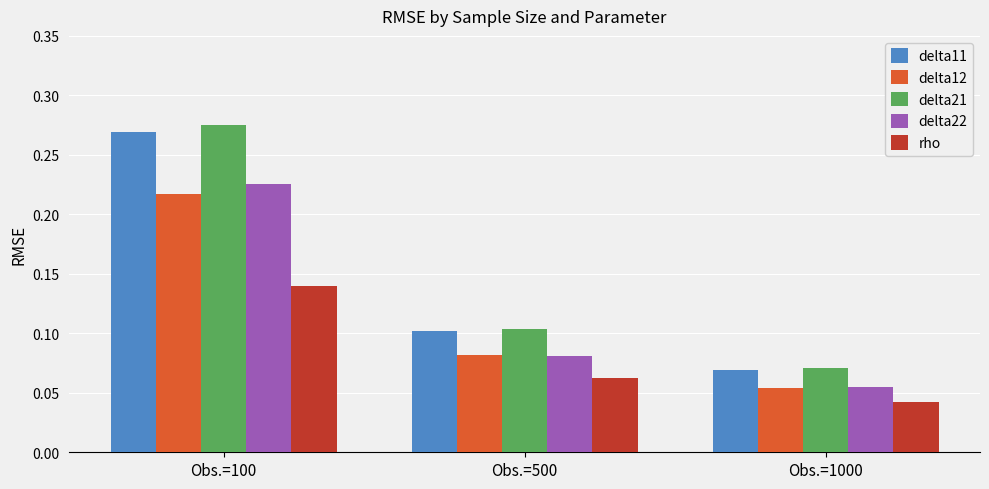

The delta12 series shows 0.0 at Obs.=1000. True or false?

False